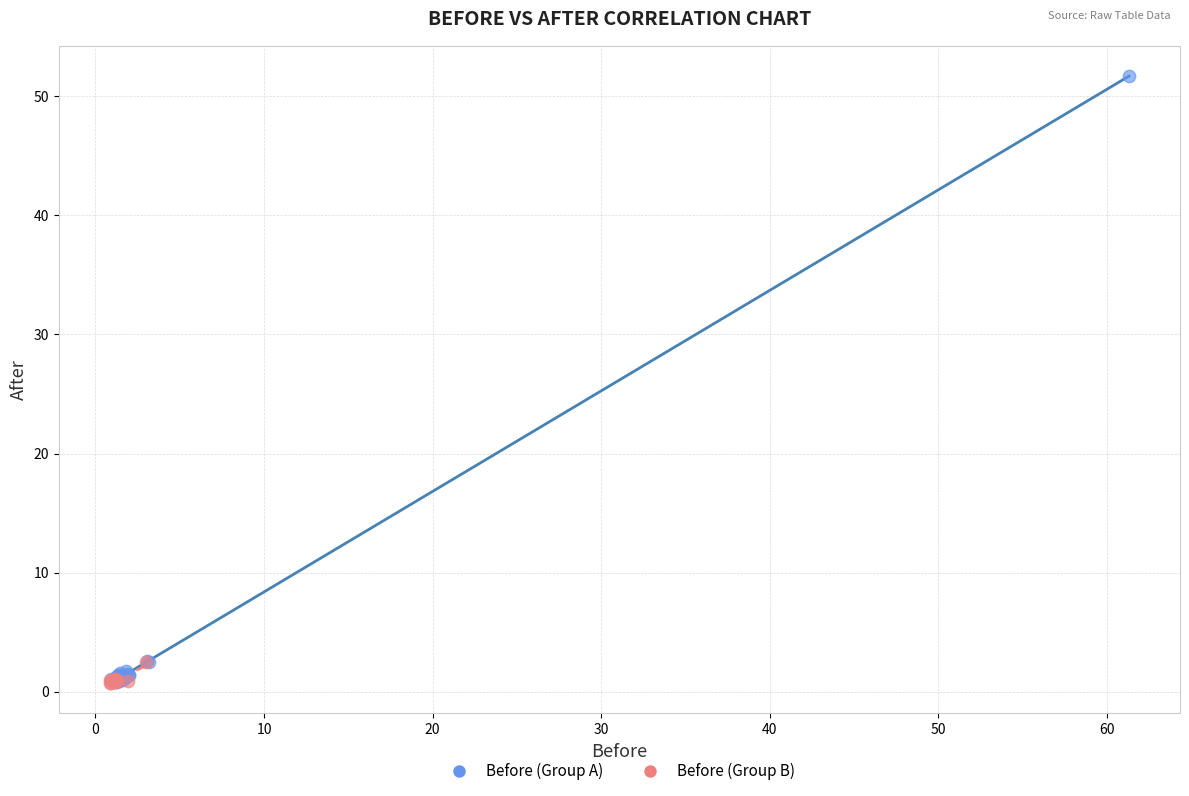

Which series has the largest Y range (max minus min)?

Before (Group A)